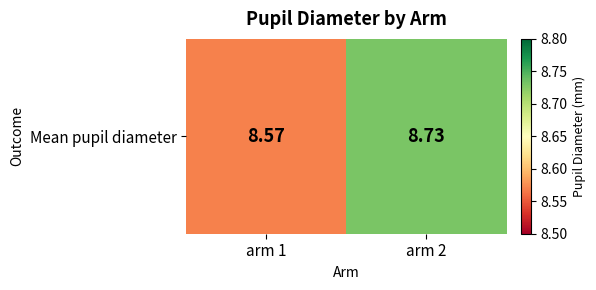

What is the sum of all values?

17.3